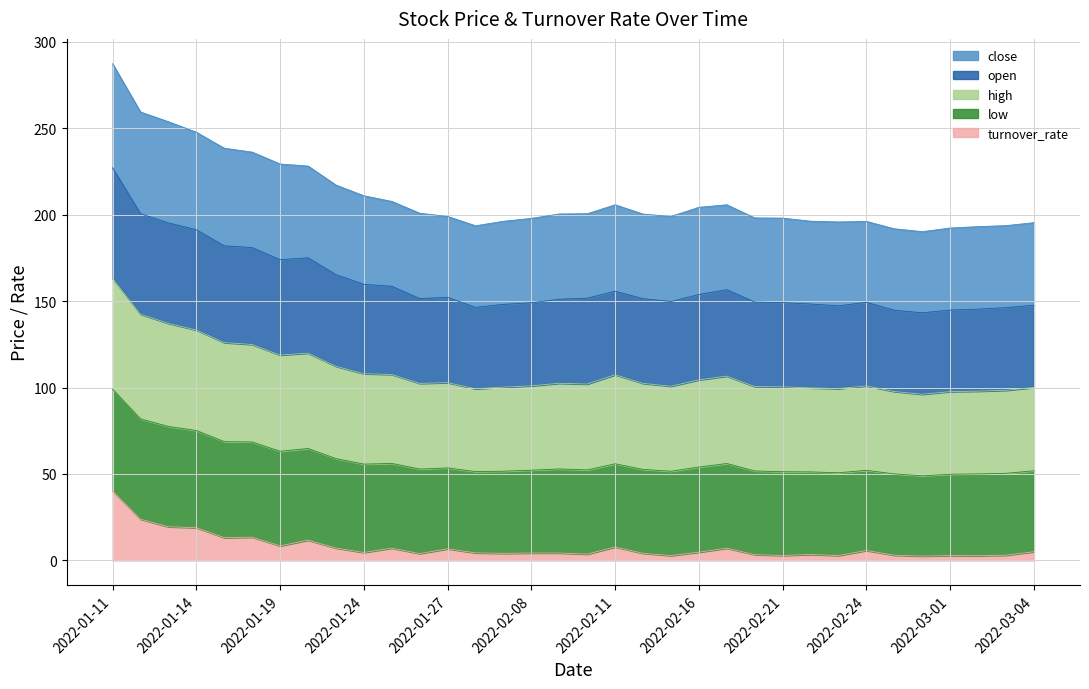

Which label corresponds to the largest value in the chart?

2022-01-11